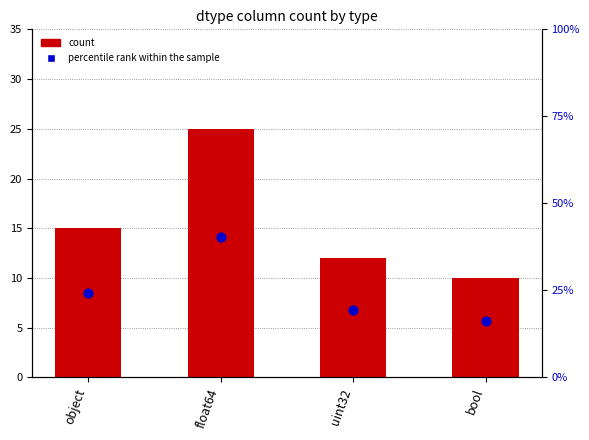

Which series has the largest total across all categories?

percentile rank within the sample